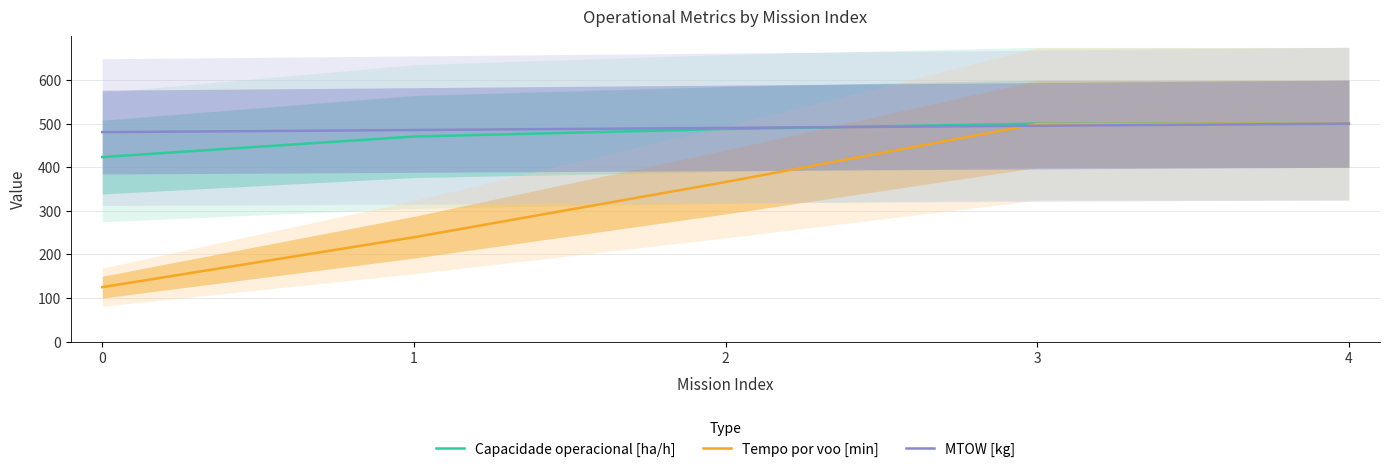

What is the average value of the Capacidade operacional [ha/h] series?

476.3